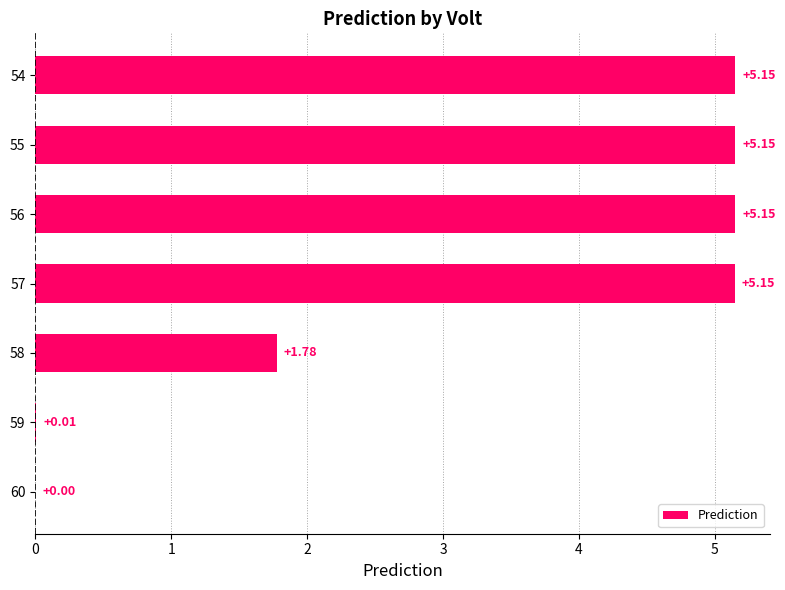

What is the sum of all values?

22.4